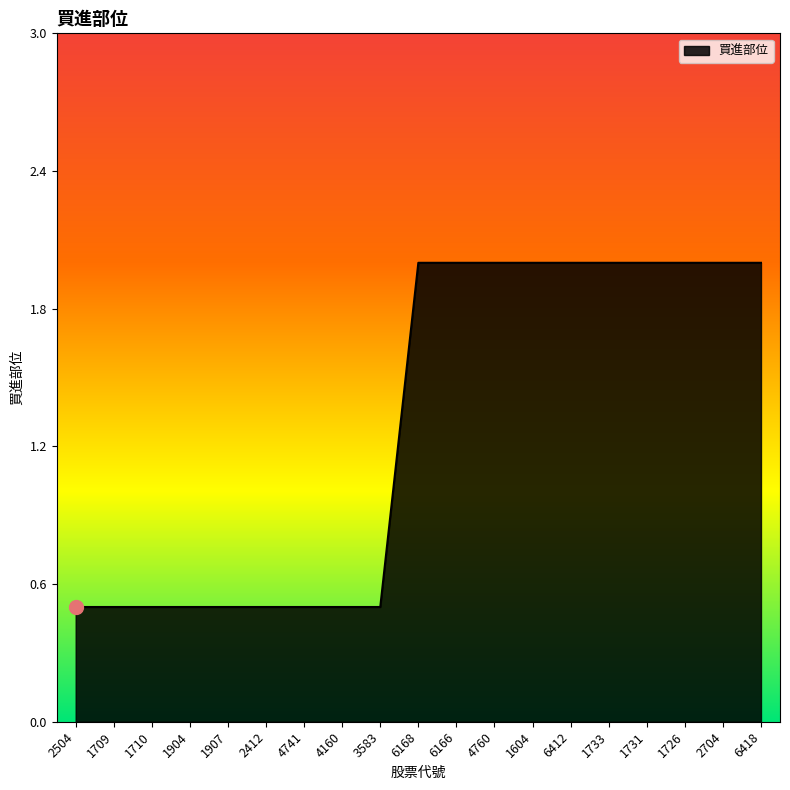

What is the difference between the values at 1604 and 4741?

1.5